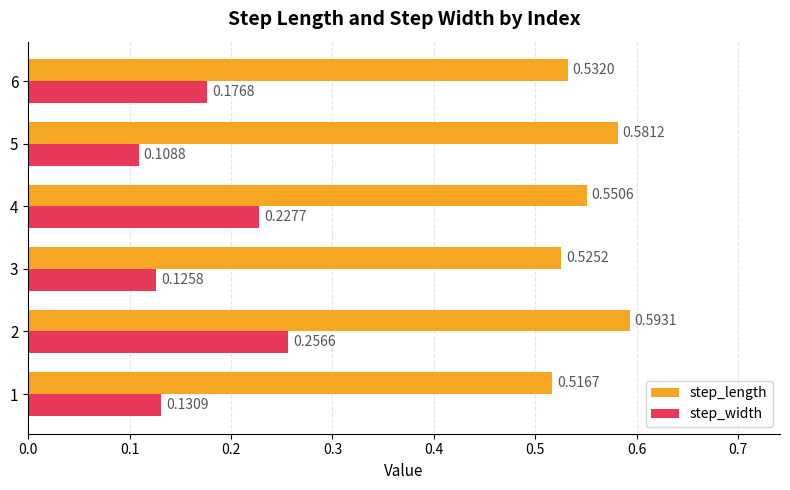

Rank the categories by step_width value from lowest to highest.

5, 3, 1, 6, 4, 2